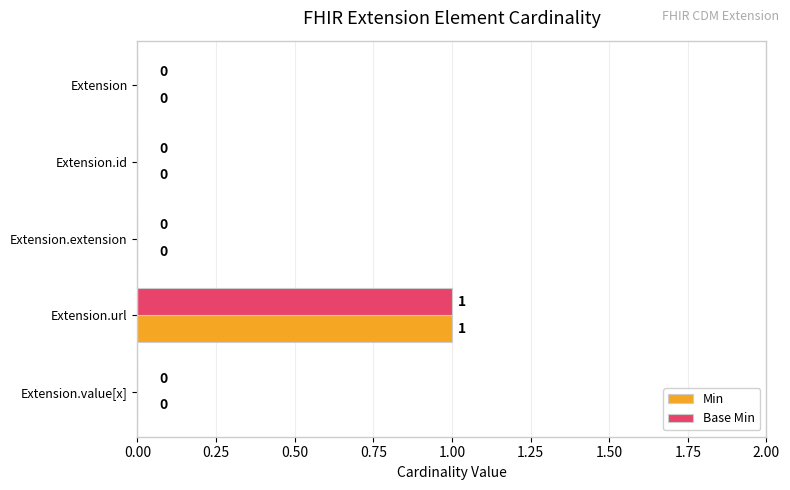

True or false: Base Min has a value of 0 at Extension.

True